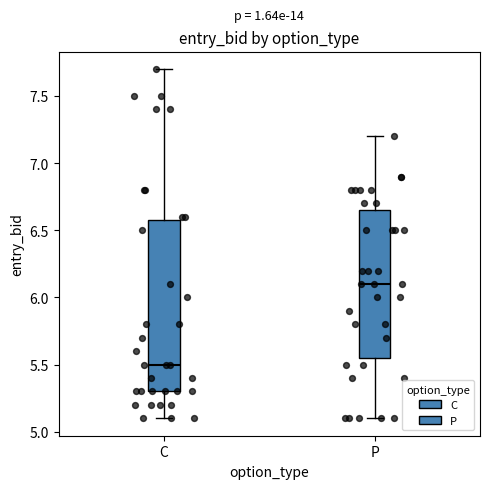

Where does the lower whisker of the box for P end on the y-axis? The values are not printed on the chart, so give them approximately, as read against the axis.

5.10